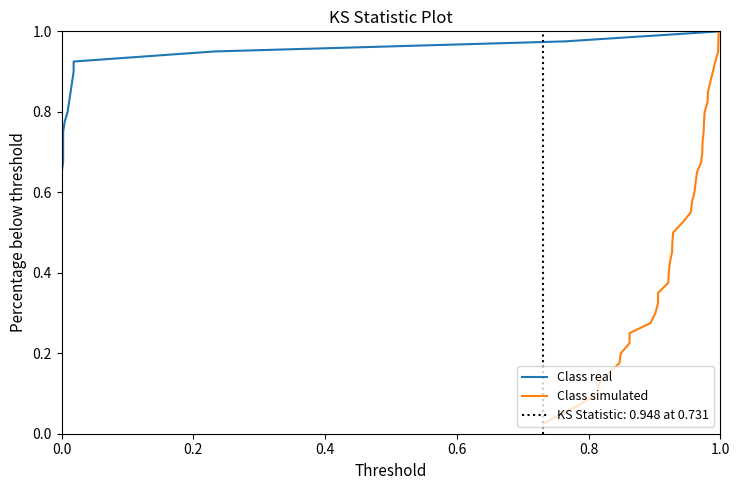

Is the value of Class real at 12 greater than the value of Class simulated at 8?

Yes